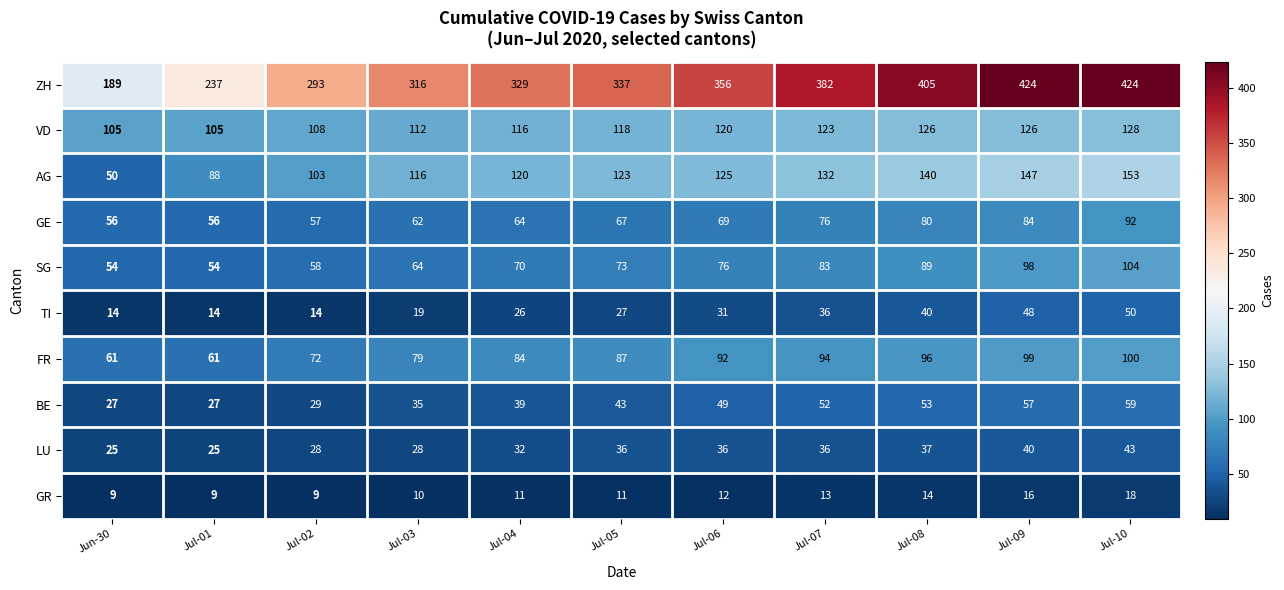

What is the difference between the highest and lowest values at Jul-05?

326